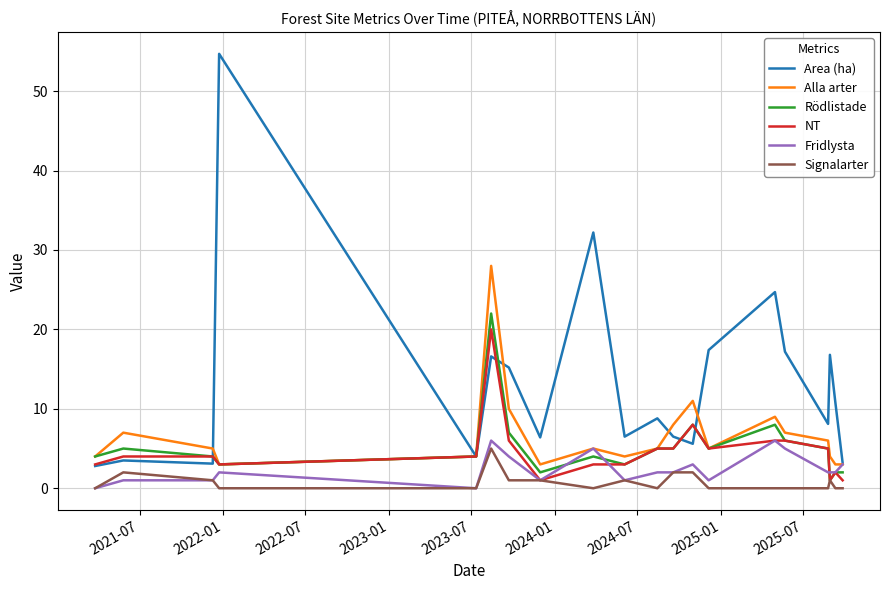

What is the maximum value shown in the chart?

54.7